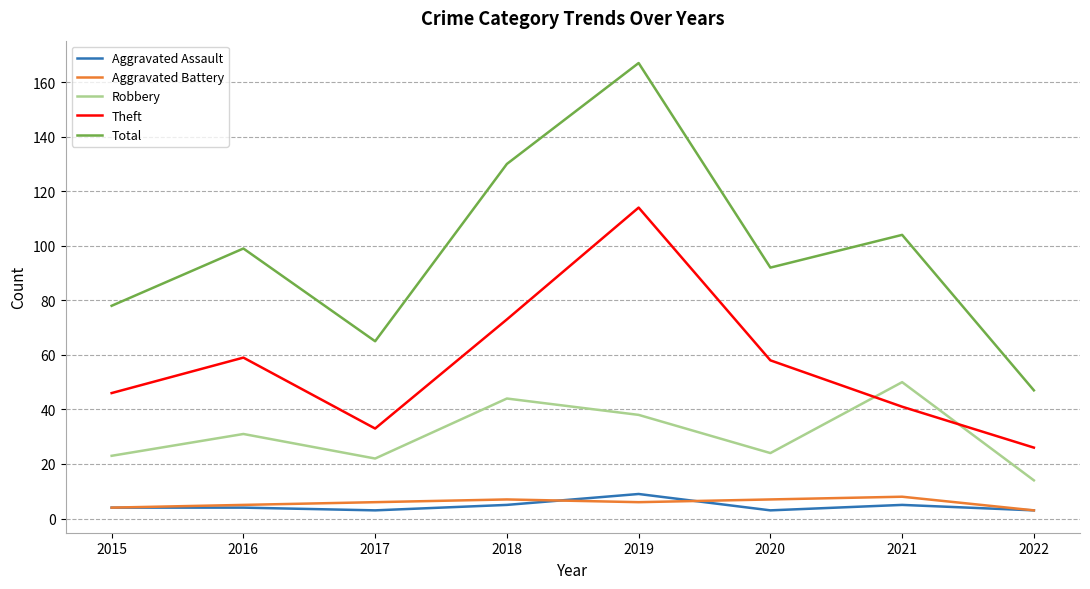

Which series has the largest total across all categories?

Total